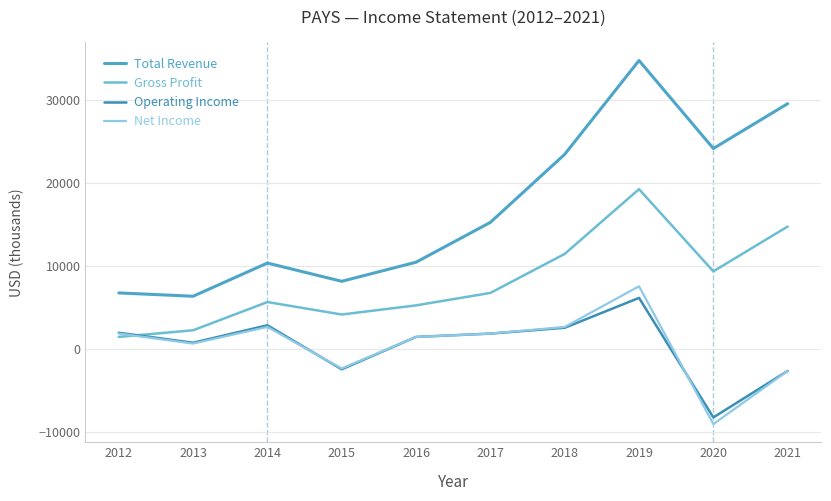

At which category does Net Income reach its first local peak?

2014